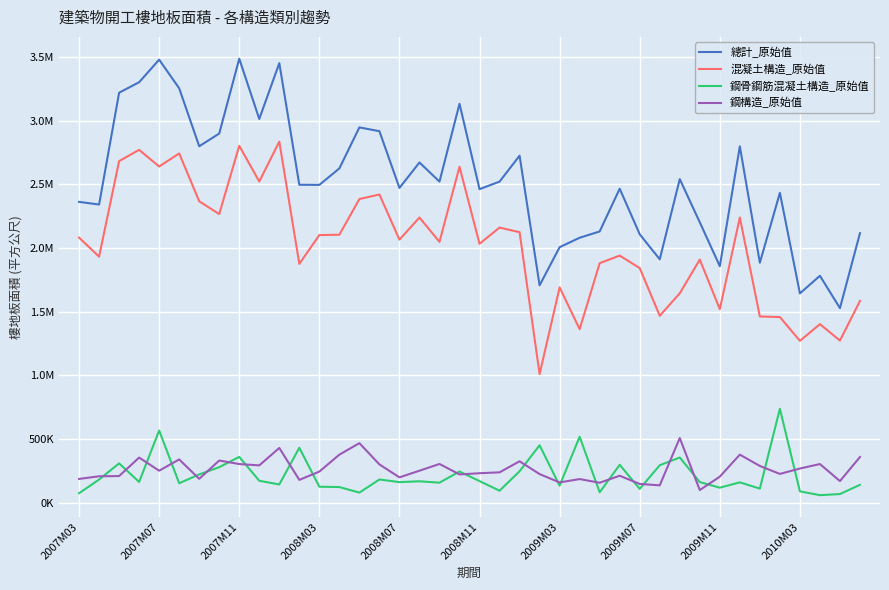

List the labels in order of 鋼構造_原始值 value, largest first.

30, 14, 10, 33, 13, 39, 2008M03, 2008M11, 2009M07, 22, 18, 37, 2009M11, 15, 2010M03, 34, 36, 2008M07, 17, 12, 21, 20, 35, 23, 19, 27, 2007M11, 2007M07, 32, 16, 2009M03, 2007M03, 25, 11, 38, 24, 26, 28, 29, 31